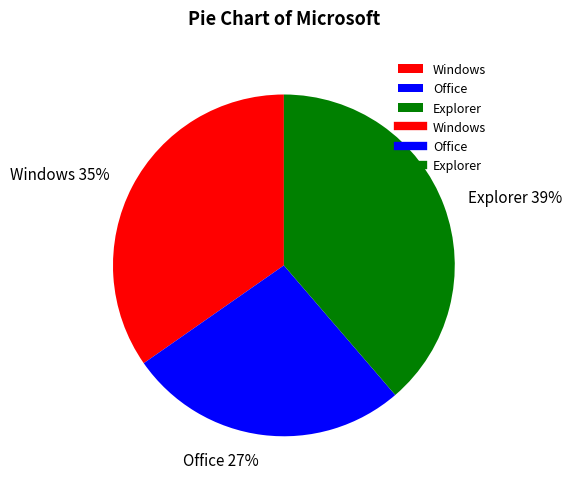

Combined, do Windows and Explorer account for over 50%?

Yes